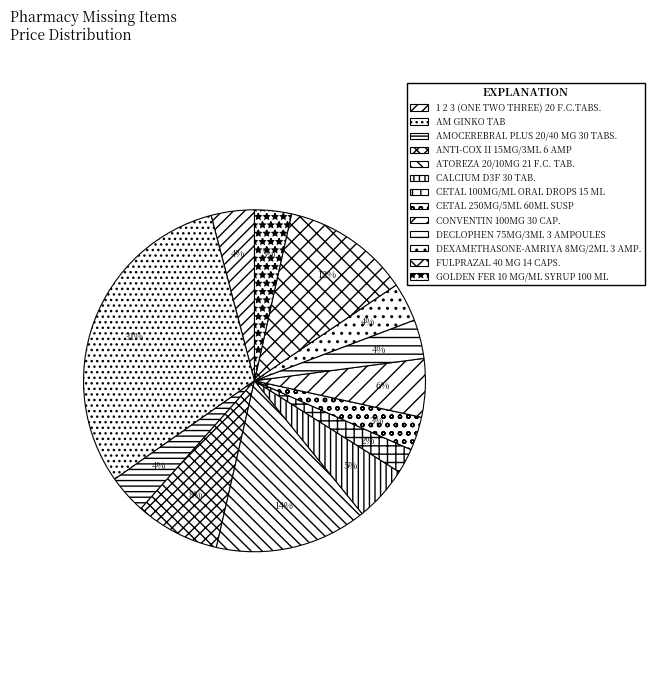

Rank the categories by value from lowest to highest.

CETAL 100MG/ML ORAL DROPS 15 ML, CETAL 250MG/5ML 60ML SUSP, GOLDEN FER 10 MG/ML SYRUP 100 ML, AMOCEREBRAL PLUS 20/40 MG 30 TABS., DECLOPHEN 75MG/3ML 3 AMPOULES, DEXAMETHASONE-AMRIYA 8MG/2ML 3 AMP., 1 2 3 (ONE TWO THREE) 20 F.C.TABS., CALCIUM D3F 30 TAB., CONVENTIN 100MG 30 CAP., ANTI-COX II 15MG/3ML 6 AMP, FULPRAZAL 40 MG 14 CAPS., ATOREZA 20/10MG 21 F.C. TAB., AM GINKO TAB